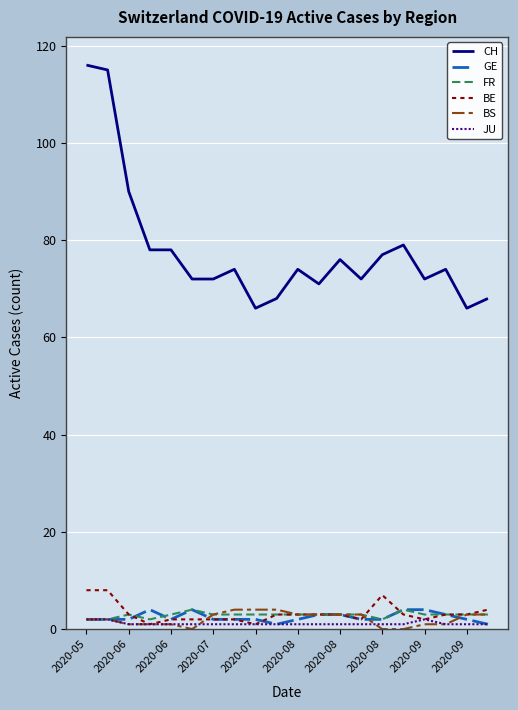

What is the greatest value displayed?

116